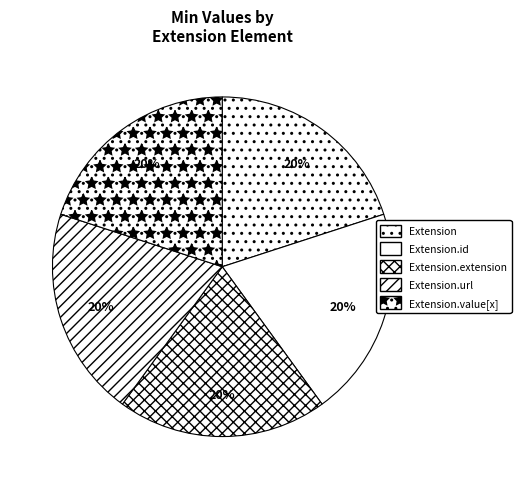

How many segments does this pie chart have?

5